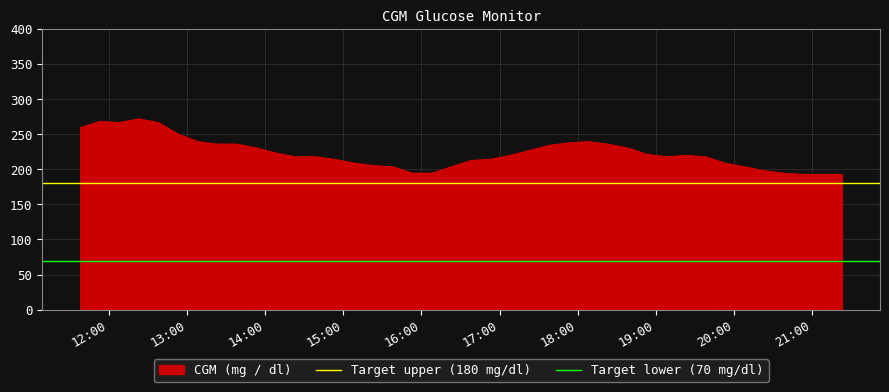

What is the highest value of the CGM (mg / dl) series?

271.8